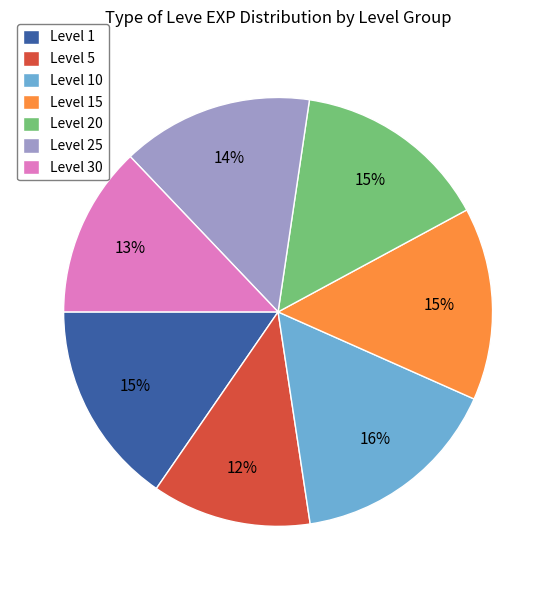

What percentage is the Level 20 slice, to the nearest percent?

15%